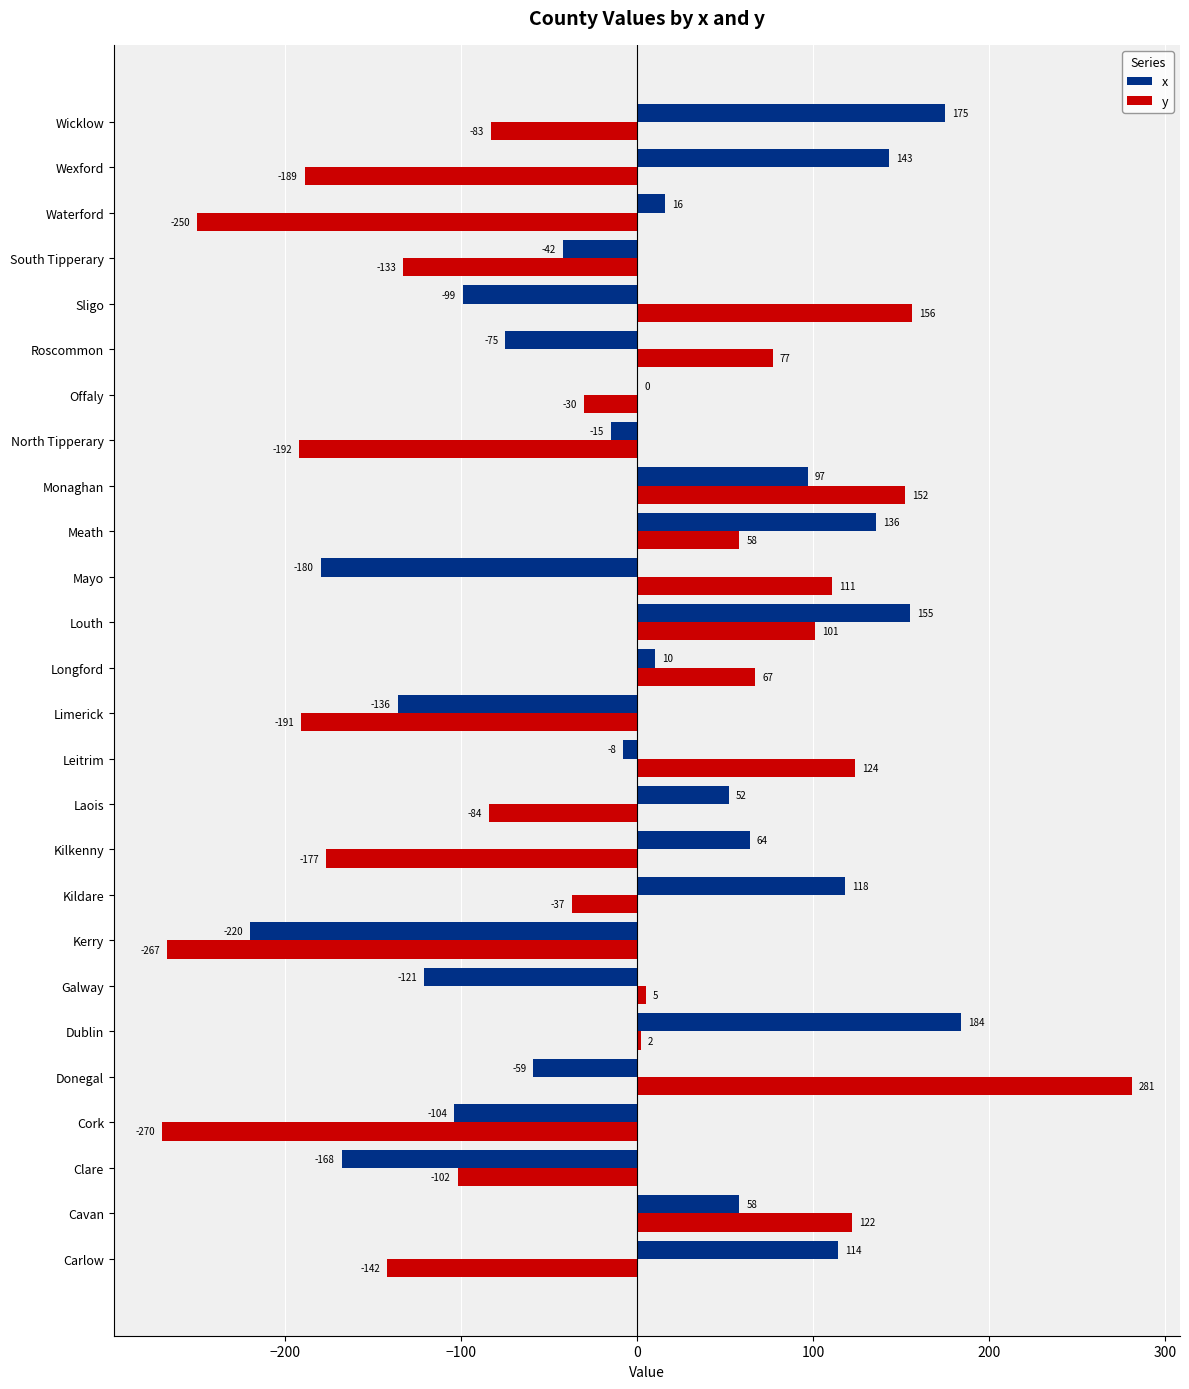

Where is y nearest to the value 5?

Galway